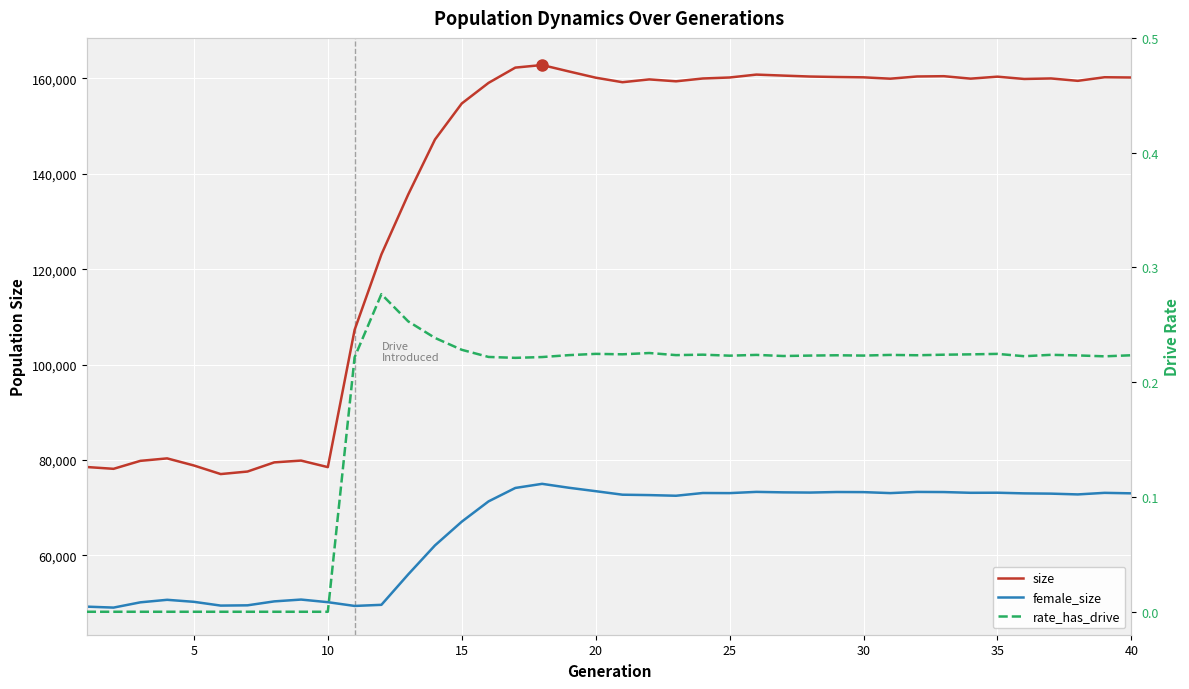

Is the value of rate_has_drive at 32 greater than the value of size at 18?

No